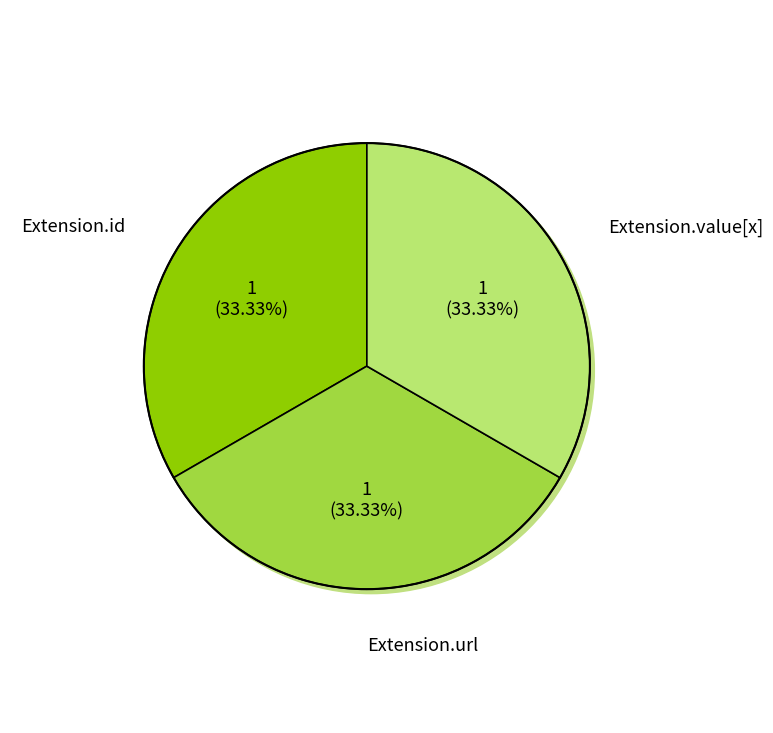

Does any single category account for the majority?

No